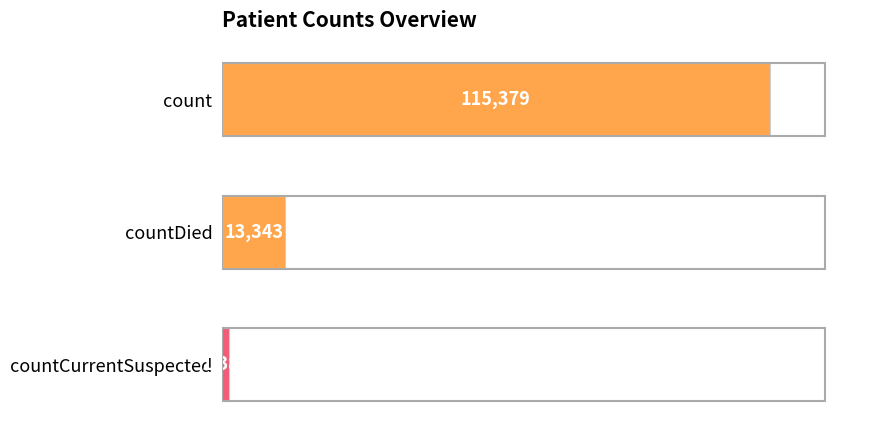

Reading top to bottom, list all the values displayed in this chart.

115379	13343	1383